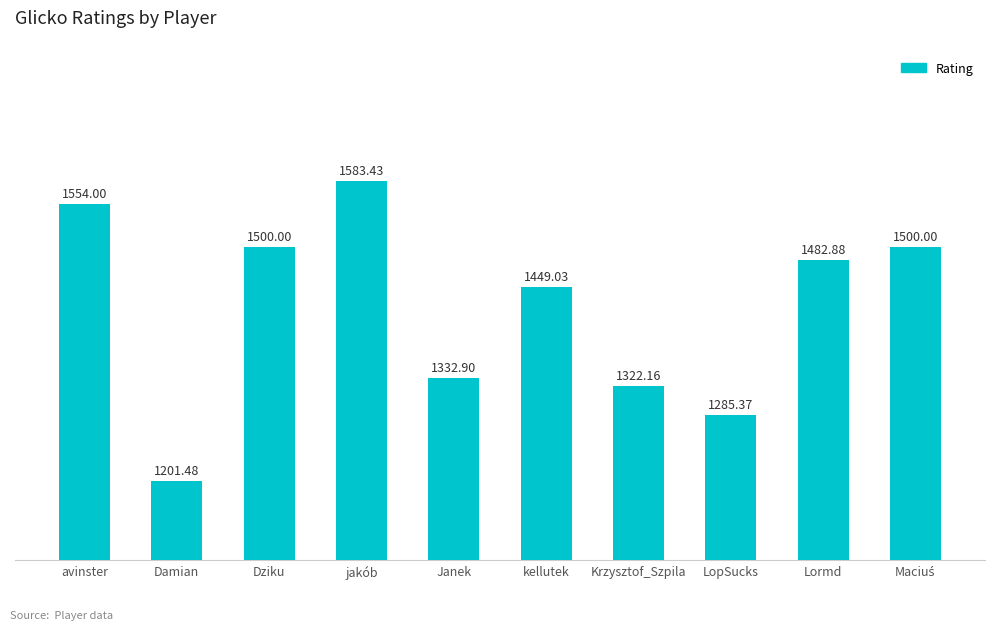

Where is the data nearest to the value 1392?

kellutek